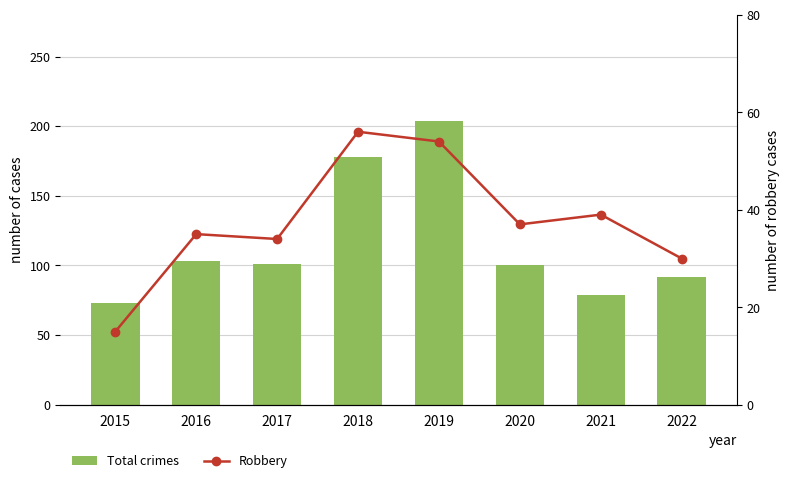

What is the difference between the maximum and minimum values in the Robbery series?

41